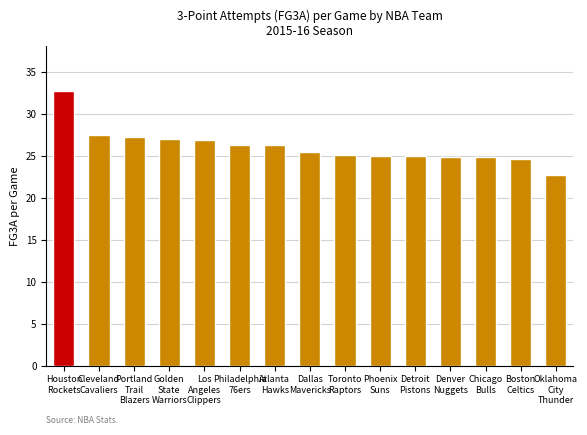

What value does the data have at Denver
Nuggets?

24.8